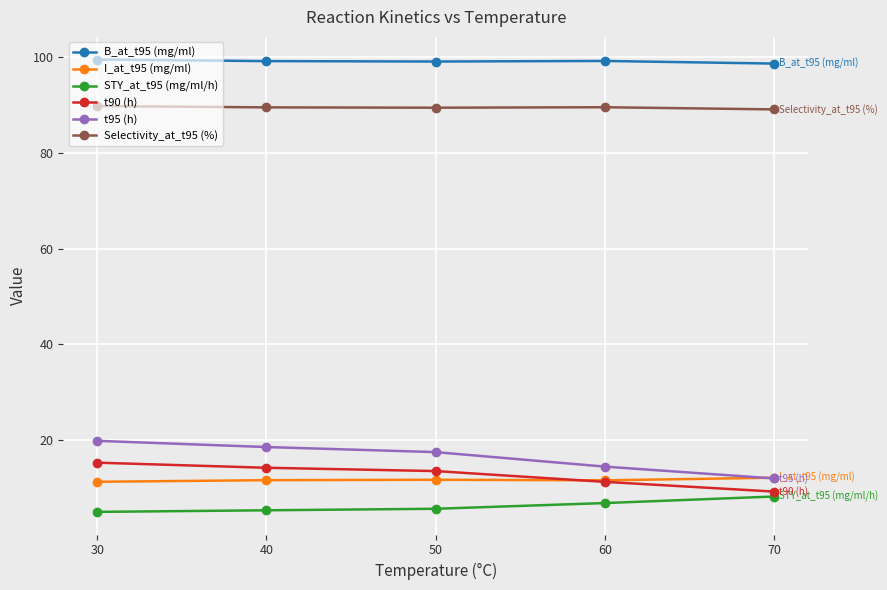

Which category has the lowest value in the t90 (h) series?

70